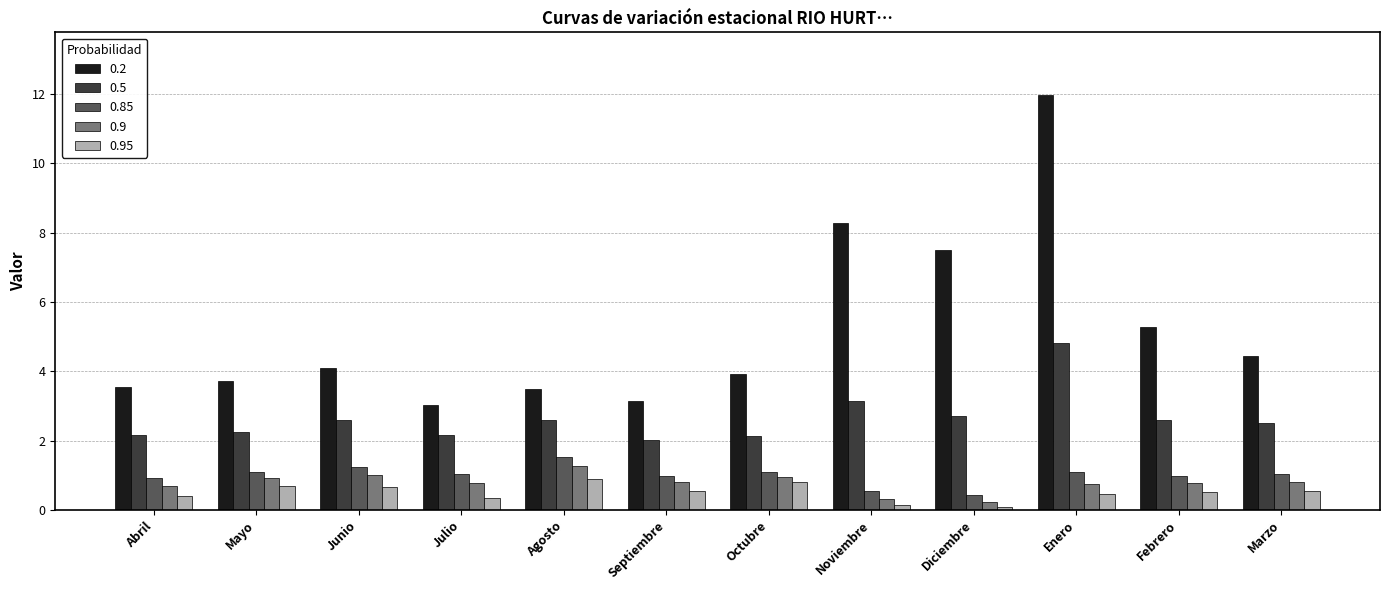

What is the approximate value of 0.95 at Diciembre?

0.1